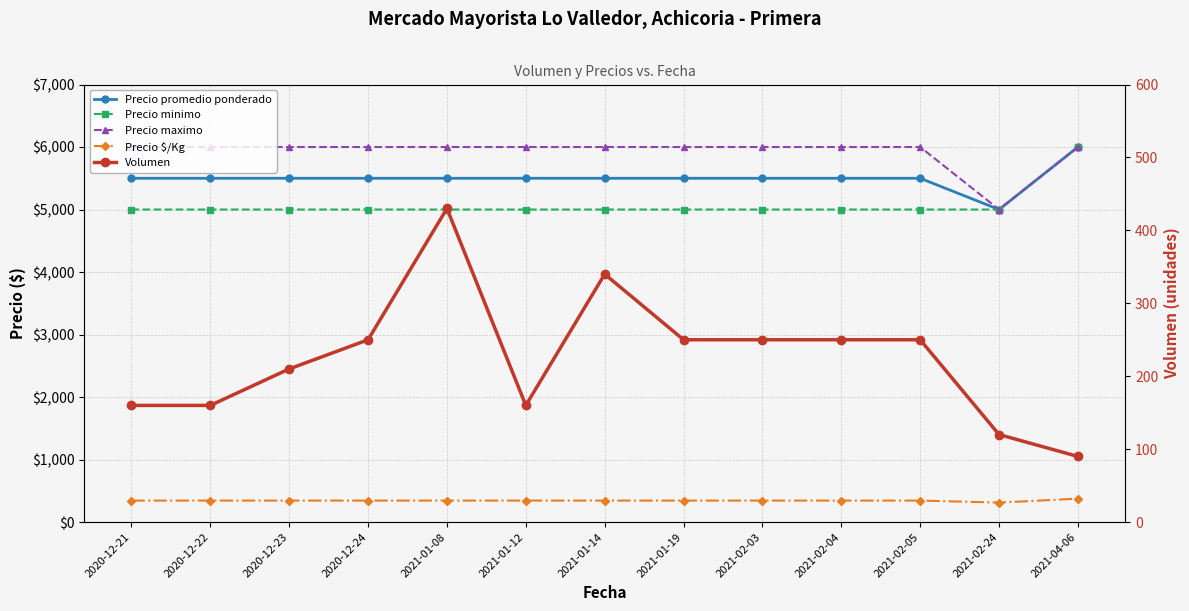

What is the difference between the maximum and minimum values in the Precio minimo series?

1000